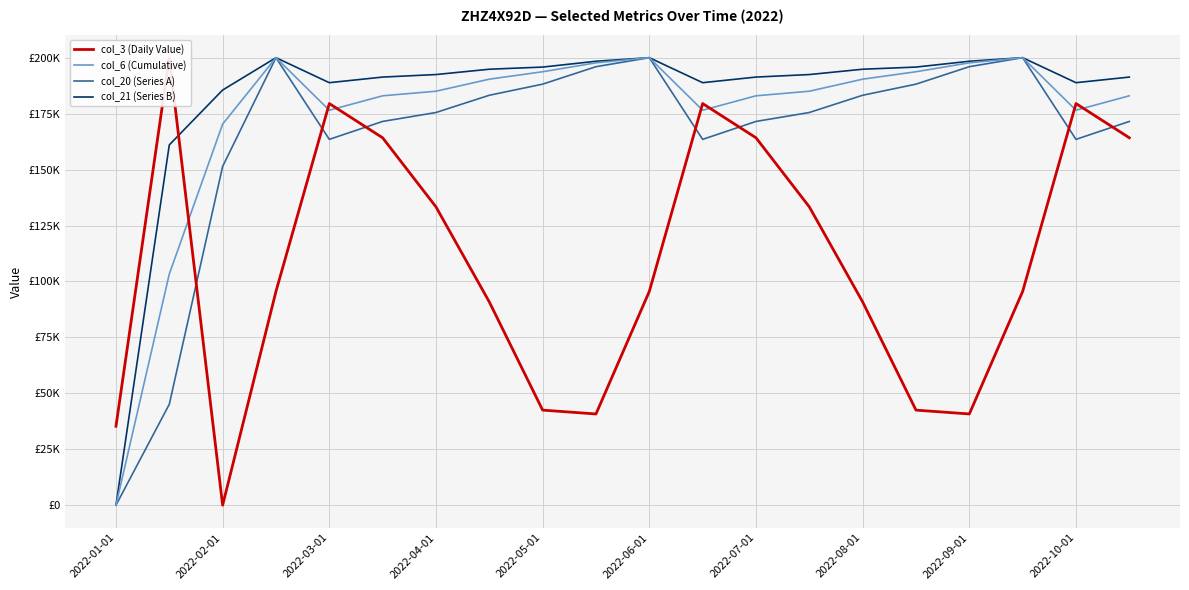

What is the difference between the highest and lowest values at 2022-06-01?

104444.6